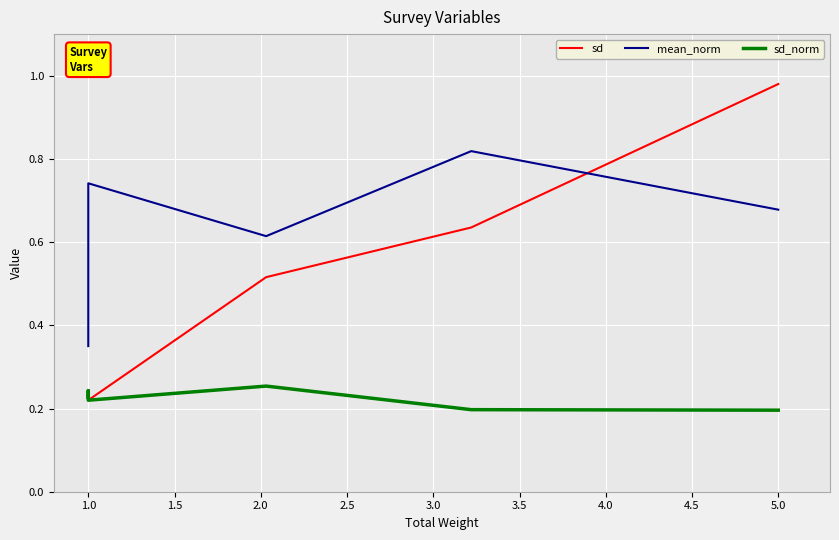

What is the average value of the mean_norm series?

0.6